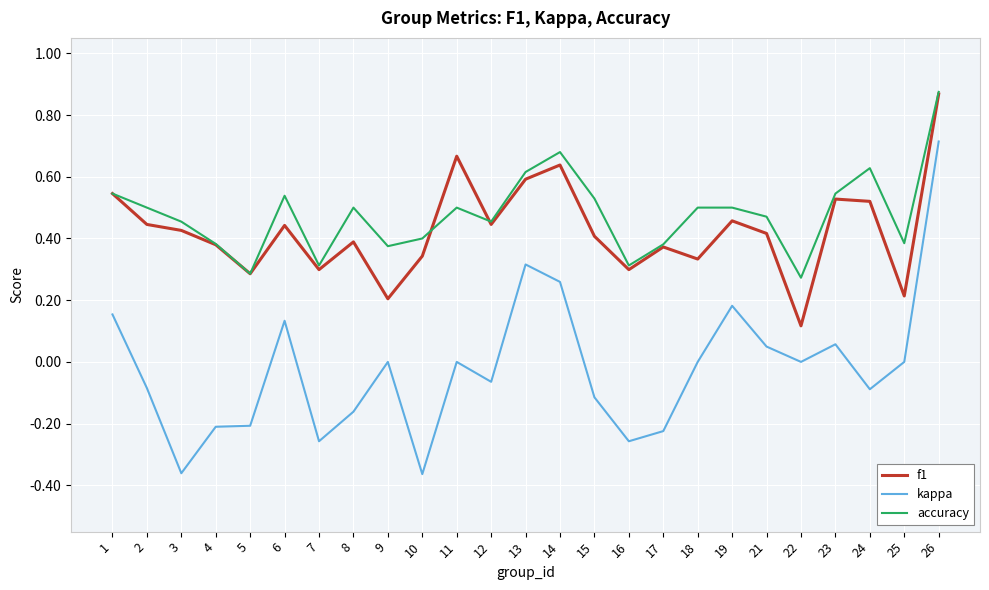

What is the sum of all kappa values?

-0.5